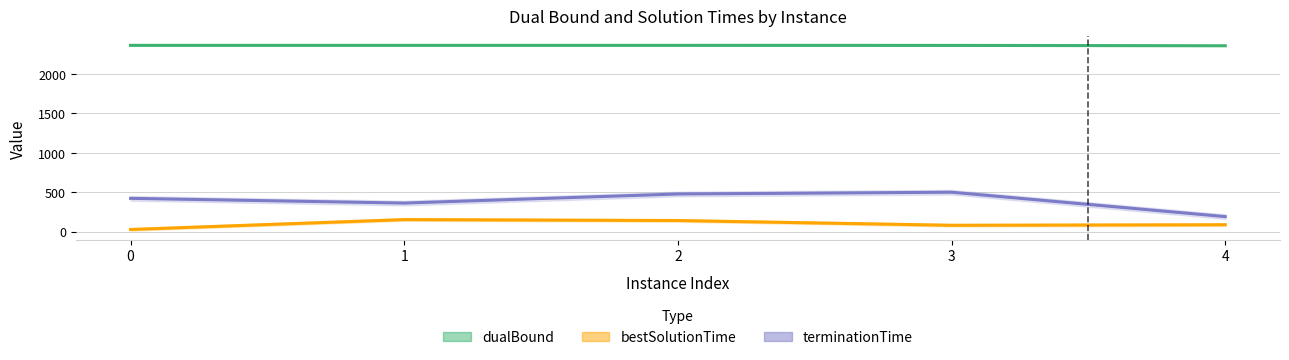

How many values in the bestSolutionTime series exceed 86?

3